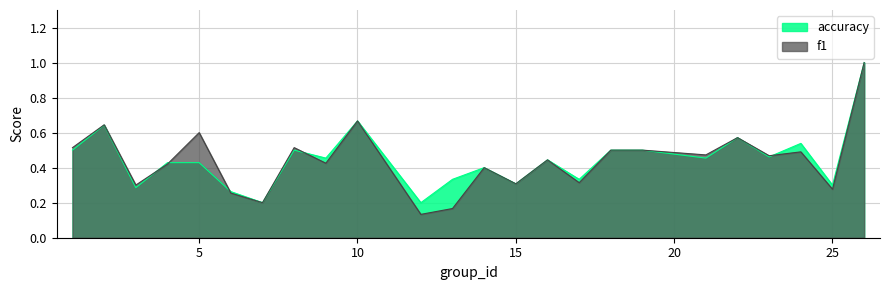

Is the value of accuracy at 25 greater than the value of f1 at 22?

No